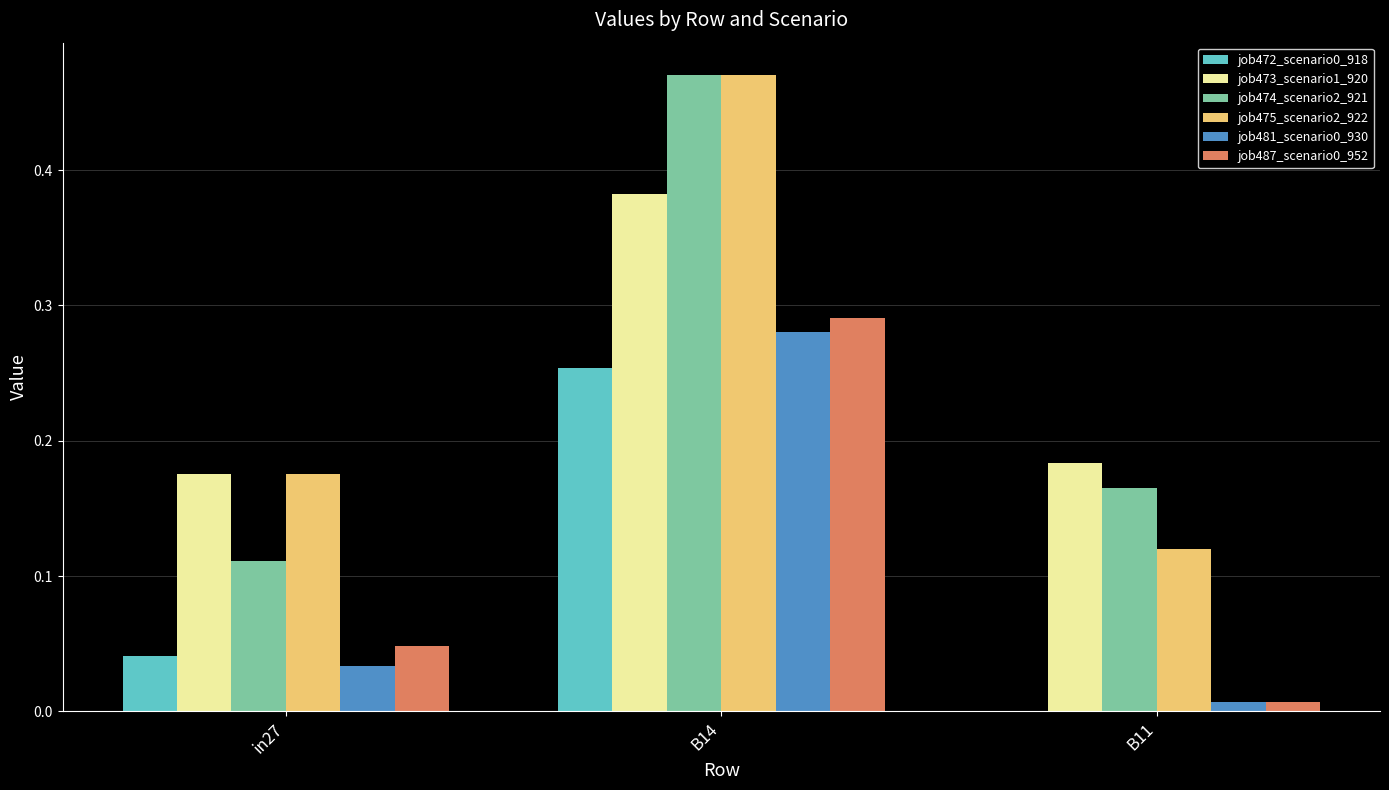

The job487_scenario0_952 series shows 0.0 at in27. True or false?

True